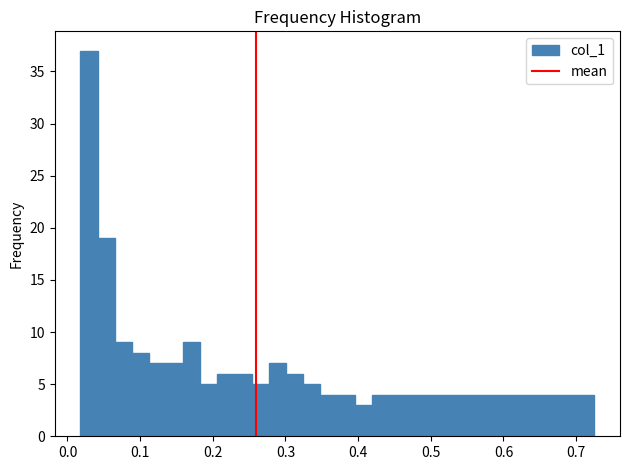

Around what value on the x-axis is the tallest bar? Give the approximate position of its centre, as read against the axis.

0.03